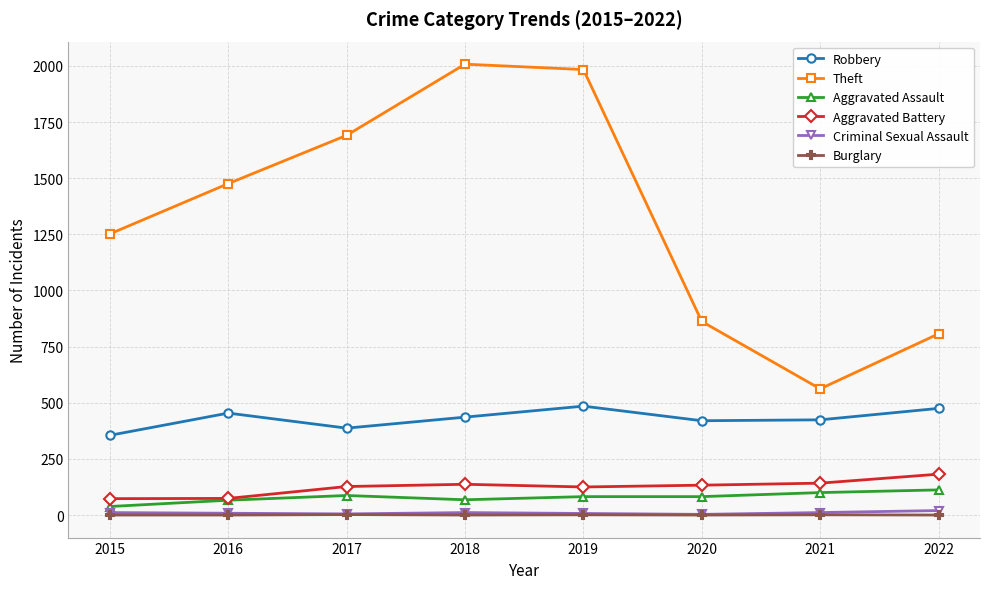

What is the average value of the Aggravated Assault series?

79